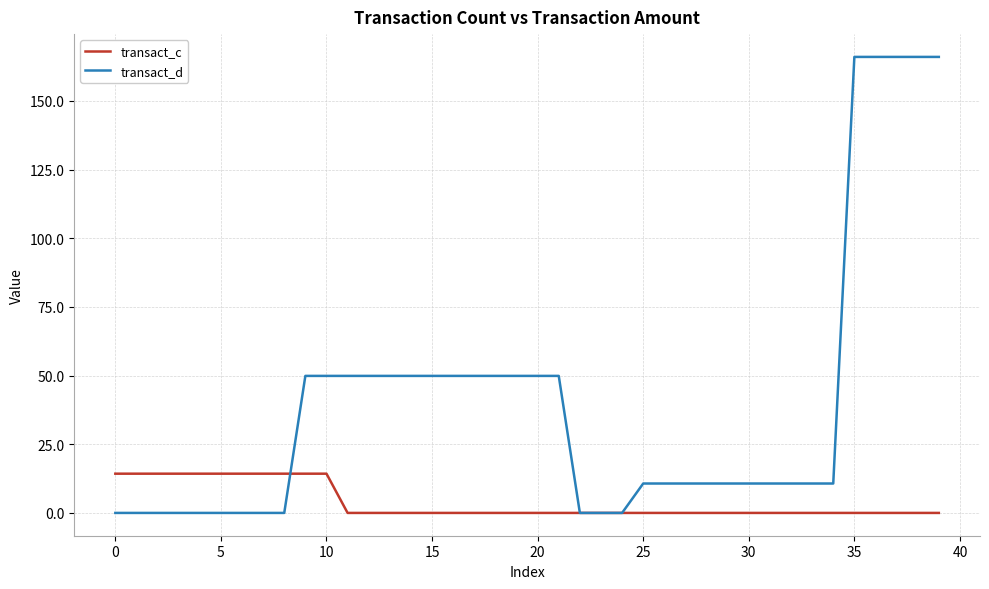

What is the average value of the transact_d series?

39.6